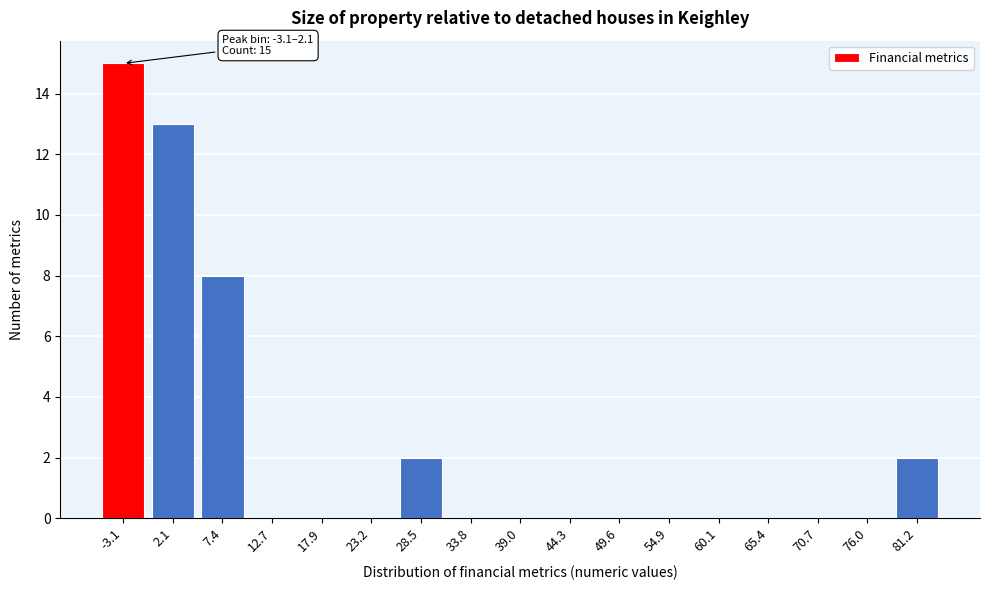

Reading left to right, extract all data points from this chart.

-3.1=15	2.1=13	7.4=8	12.7=0	17.9=0	23.2=0	28.5=2	33.8=0	39.0=0	44.3=0	49.6=0	54.9=0	60.1=0	65.4=0	70.7=0	76.0=0	81.2=2